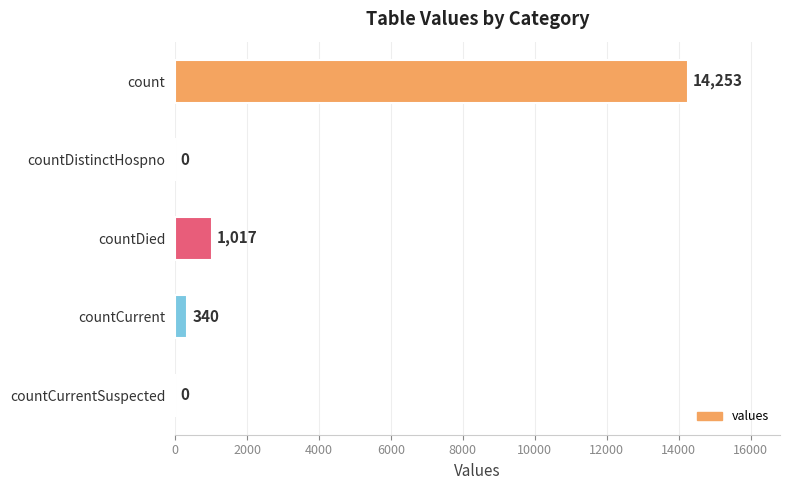

What is the sum of all values?

15610